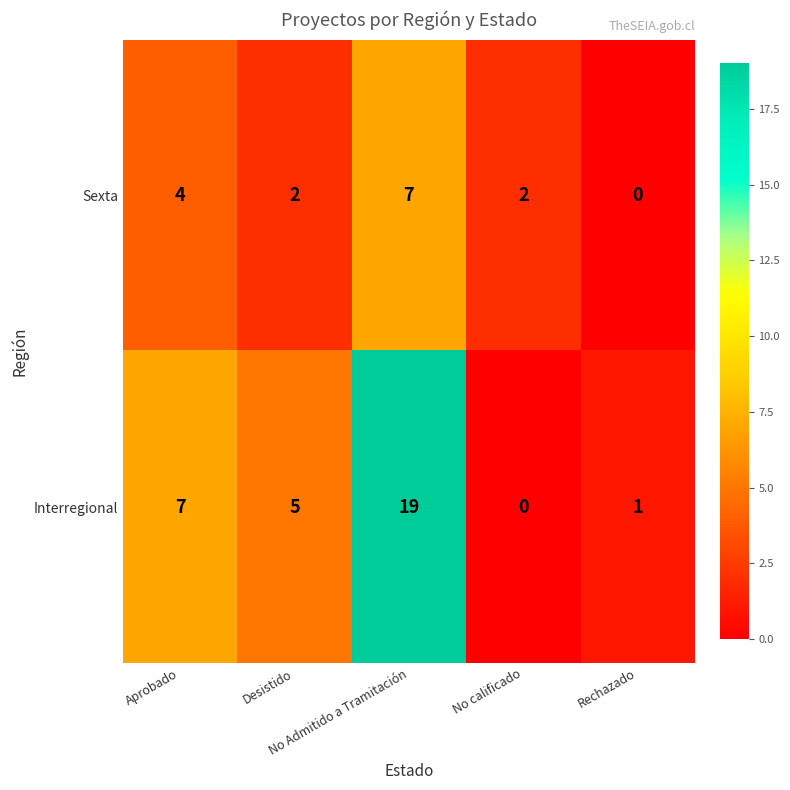

Count the Sexta values in the range 2 to 4.

3